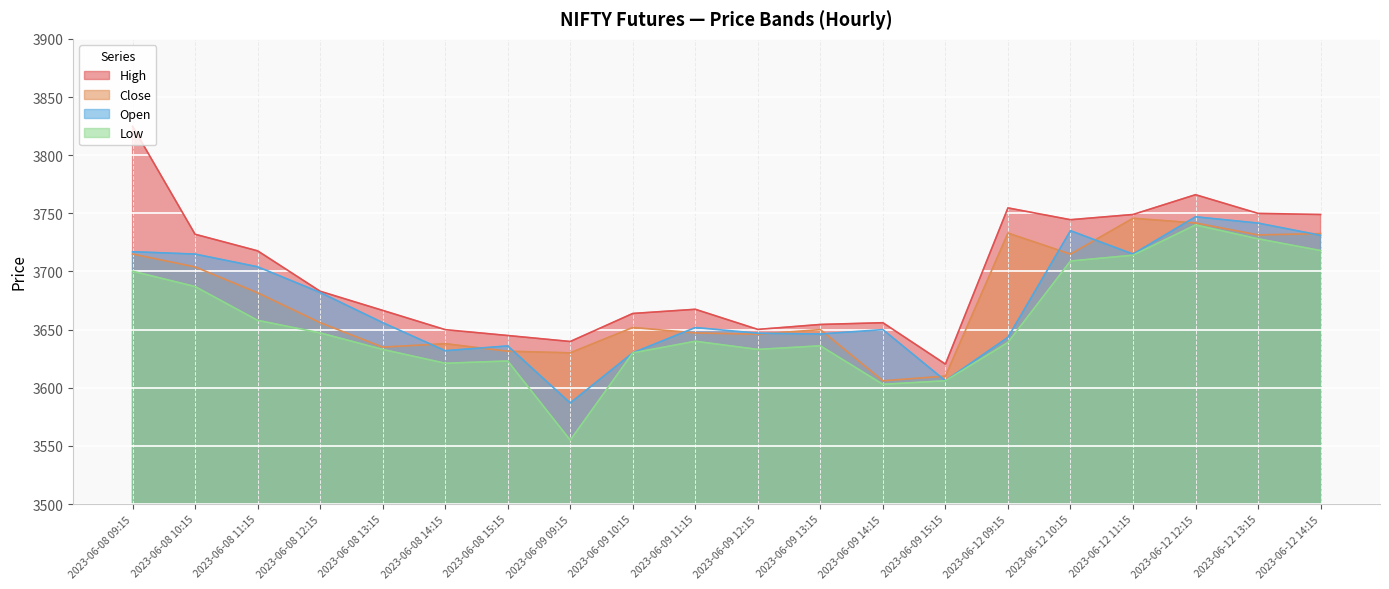

True or false: High and Open cross at least once.

False